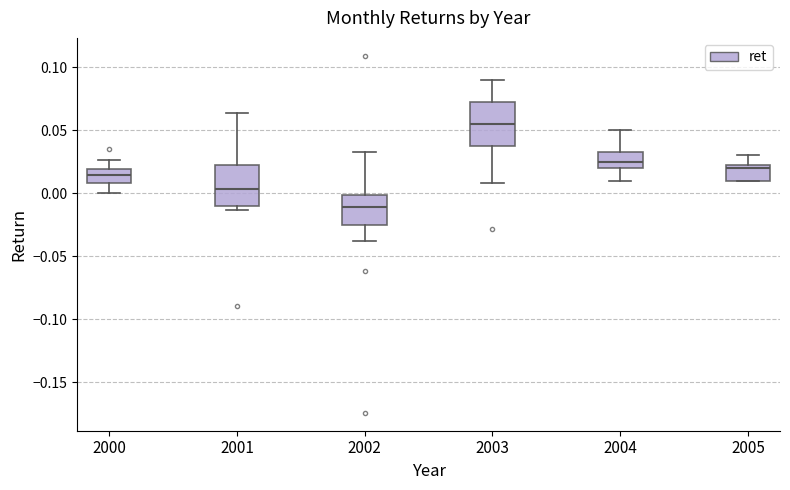

Reading left to right, transcribe this box plot: for each box, give where its median line is, the range the box spans, and where its two whiskers end, as read against the y-axis. The values are not printed on the chart, so give them approximately, as read against the axis.

2000: median 0.015, box 0.010 to 0.020, whiskers 0.000 to 0.025
2001: median 0.005, box -0.010 to 0.020, whiskers -0.015 to 0.065
2002: median -0.010, box -0.025 to 0.000, whiskers -0.040 to 0.030
2003: median 0.055, box 0.040 to 0.075, whiskers 0.010 to 0.090
2004: median 0.025, box 0.020 to 0.035, whiskers 0.010 to 0.050
2005: median 0.020, box 0.010 to 0.025, whiskers 0.010 to 0.030